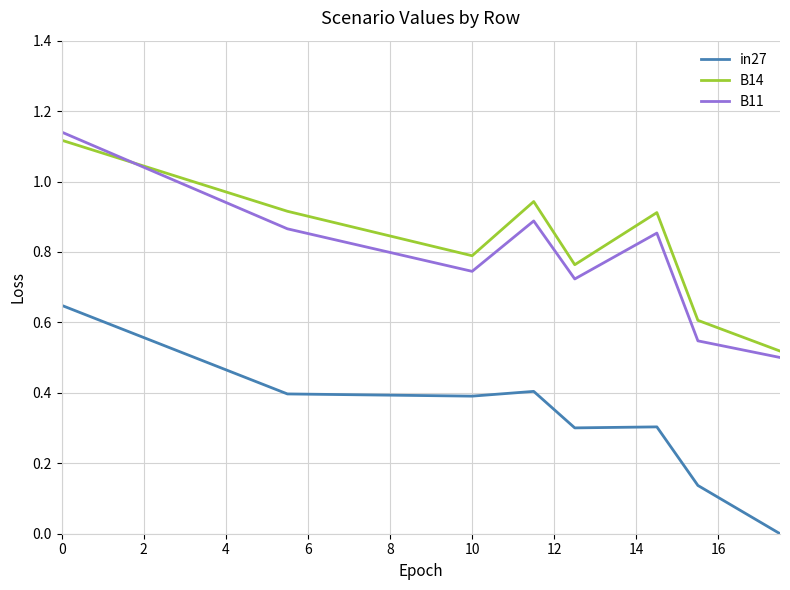

True or false: in27 and B14 intersect in this chart.

False